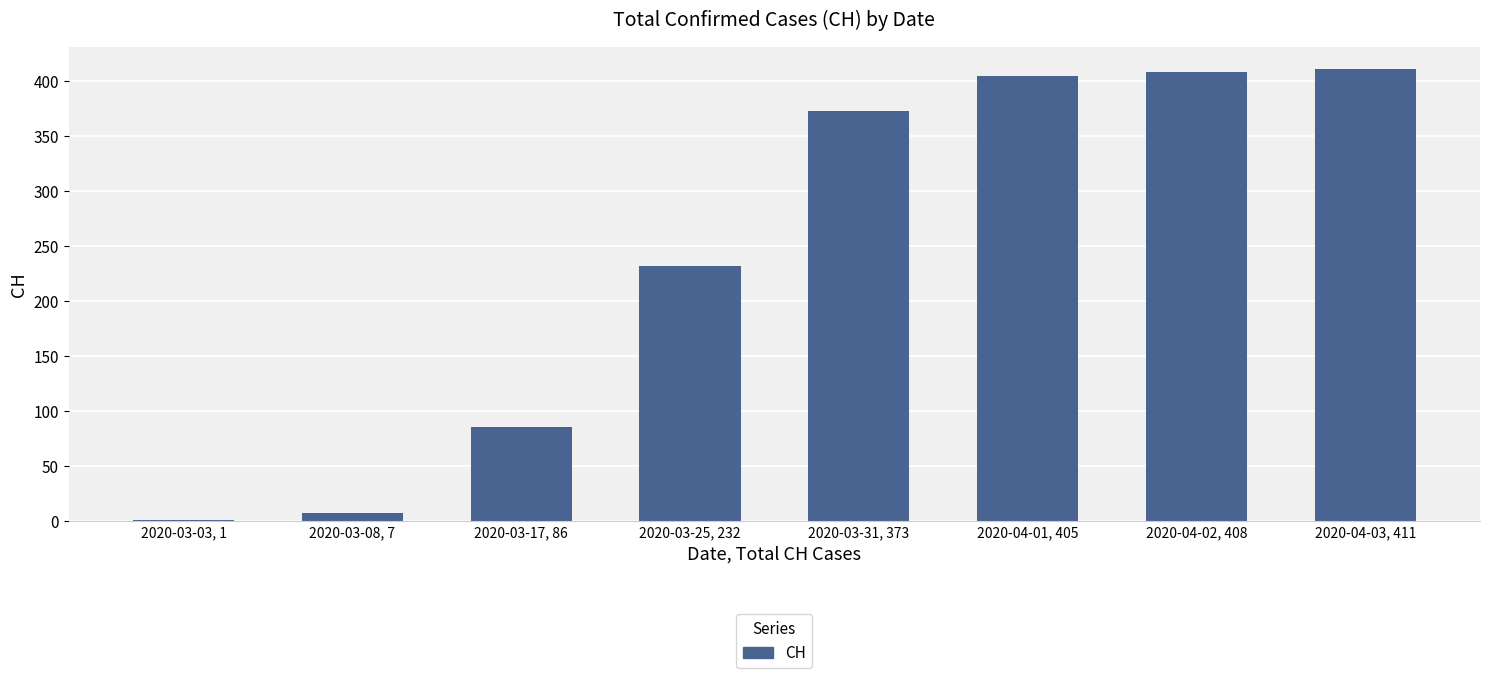

What is the greatest value displayed?

411